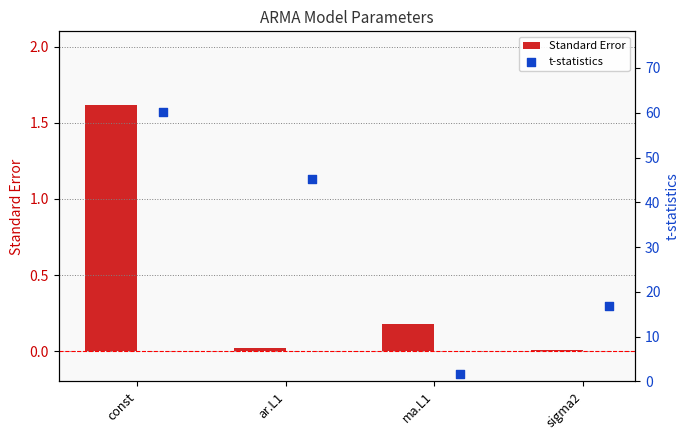

Which series has the largest total across all categories?

t-statistics